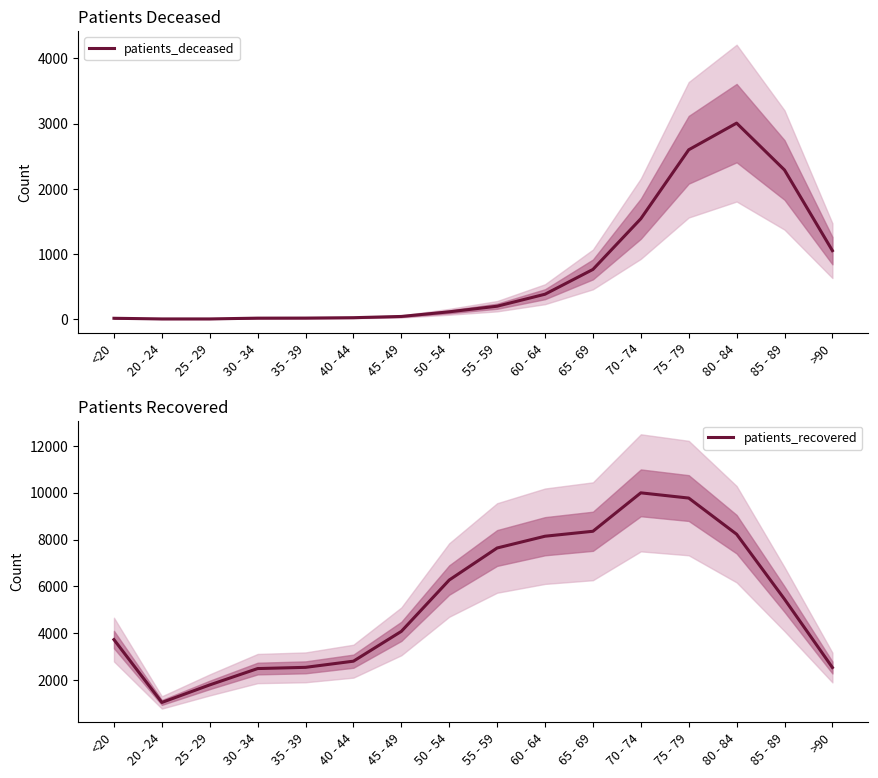

Reading right to left, what are all the values shown in this chart?

patients_deceased: >90=1050	85 - 89=2287	80 - 84=3006	75 - 79=2597	70 - 74=1540	65 - 69=762	60 - 64=382	55 - 59=198	50 - 54=112	45 - 49=41	40 - 44=22	35 - 39=16	30 - 34=15	25 - 29=3	20 - 24=3	<20=13
patients_recovered: >90=2538	85 - 89=5454	80 - 84=8227	75 - 79=9769	70 - 74=9992	65 - 69=8352	60 - 64=8141	55 - 59=7639	50 - 54=6272	45 - 49=4081	40 - 44=2809	35 - 39=2546	30 - 34=2494	25 - 29=1797	20 - 24=1048	<20=3730